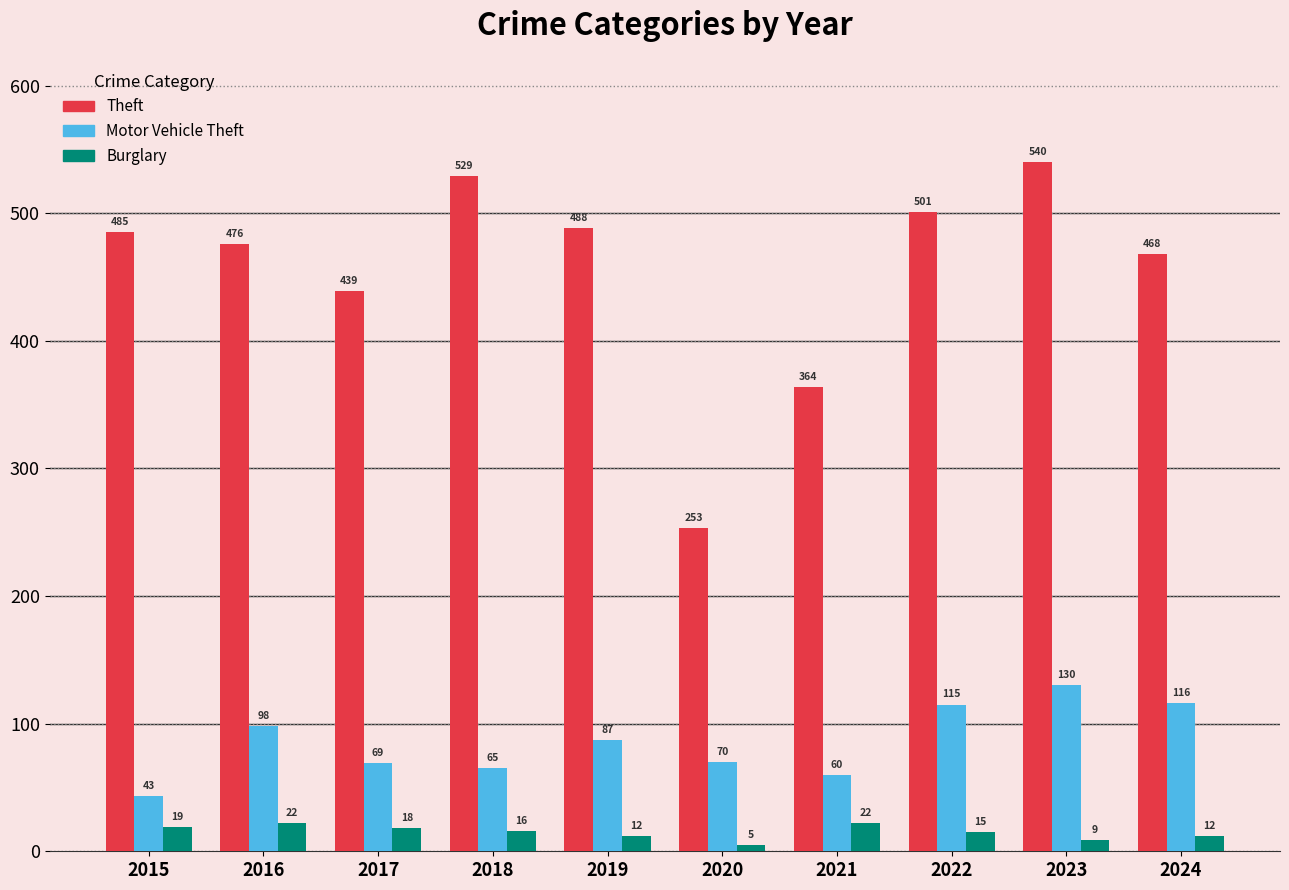

What is the value of the Burglary bar at the 10th from the left?

12